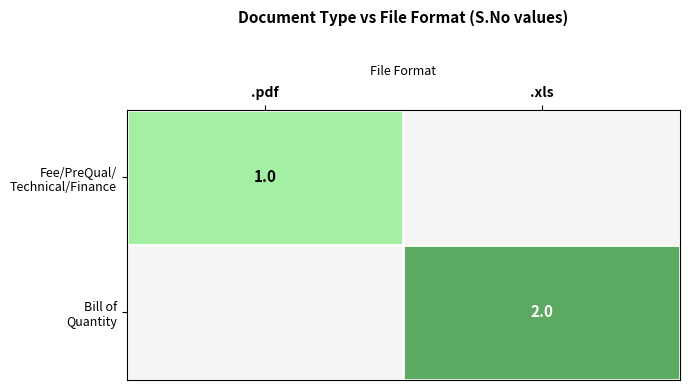

What is the sum of all Fee/PreQual/ Technical/Finance values?

1